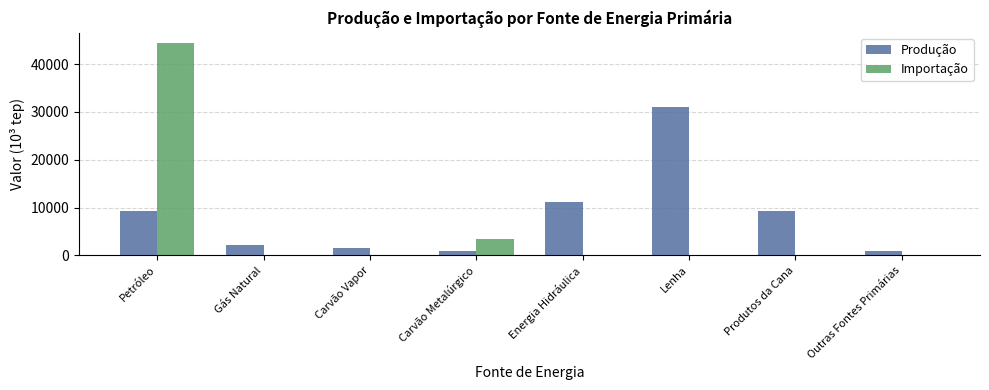

Is the value of Importação at Lenha greater than the value of Produção at Gás Natural?

No